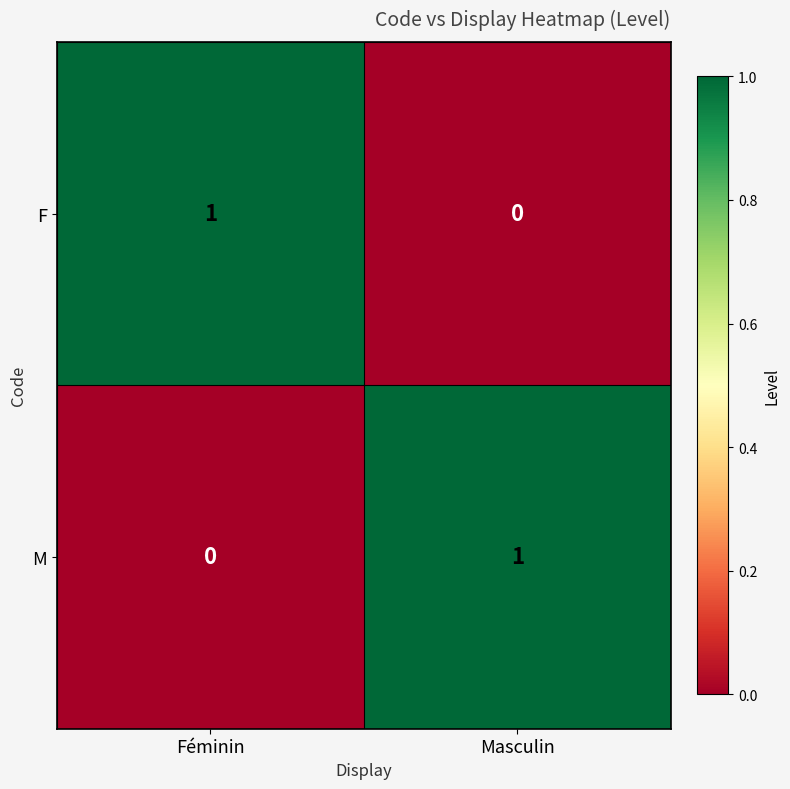

Reading right to left, what are all the values shown in this chart?

F: 0	1
M: 1	0